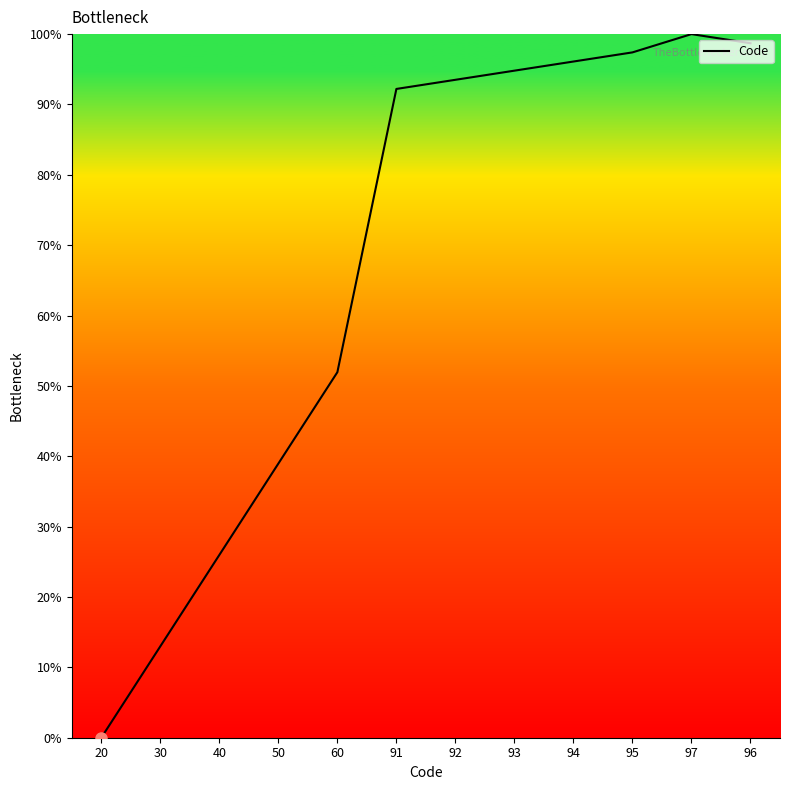

Is it true that the value at 92 is 31.9?

False